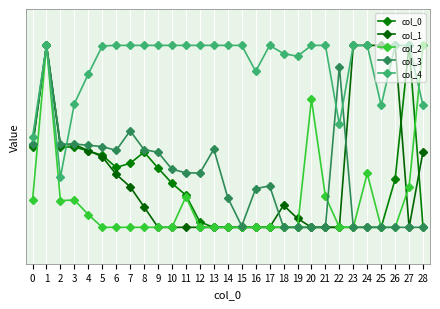

True or false: col_1 and col_4 intersect in this chart.

True